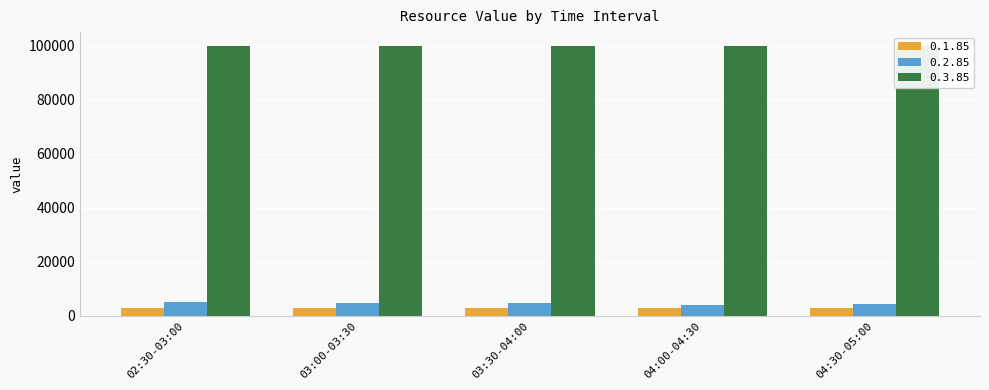

How many data points does each series have?

5